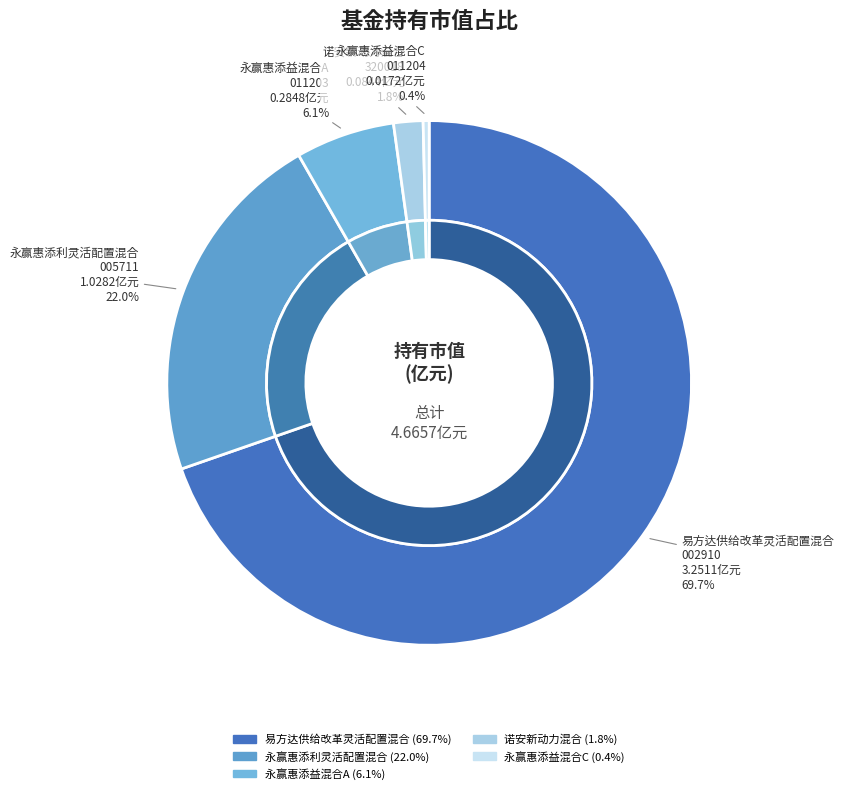

What is the total percentage of 诺安新动力混合 and 永赢惠添益混合C?

2.2%